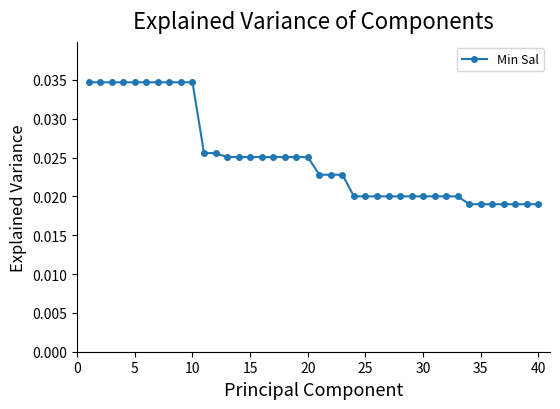

Count the values in the range 0 to 1.

40